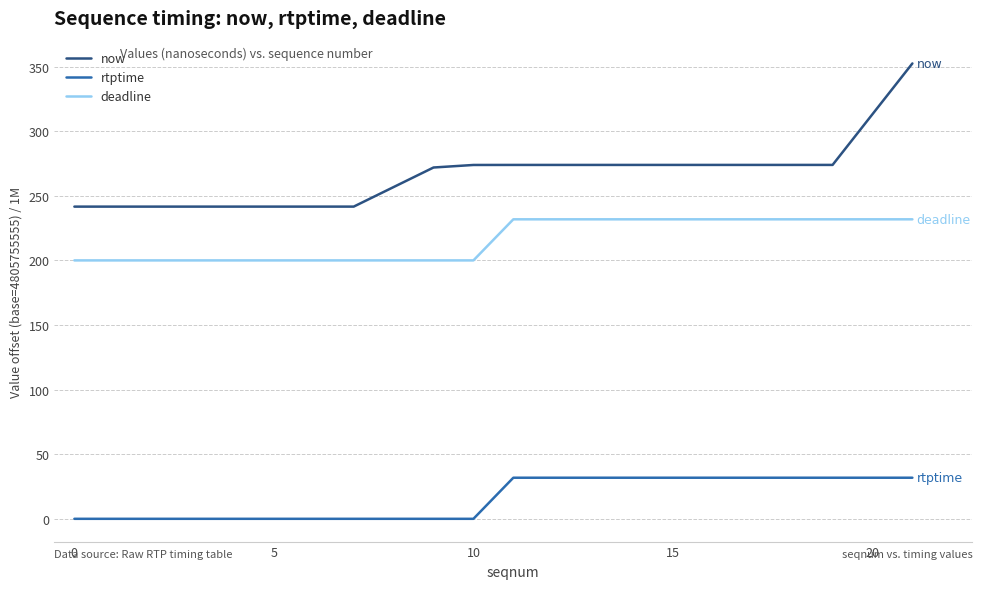

Count the number of data series in this chart.

3